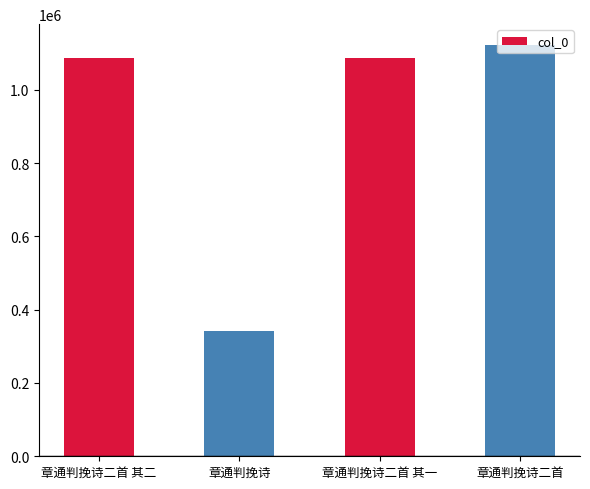

Count the number of categories in the chart.

4